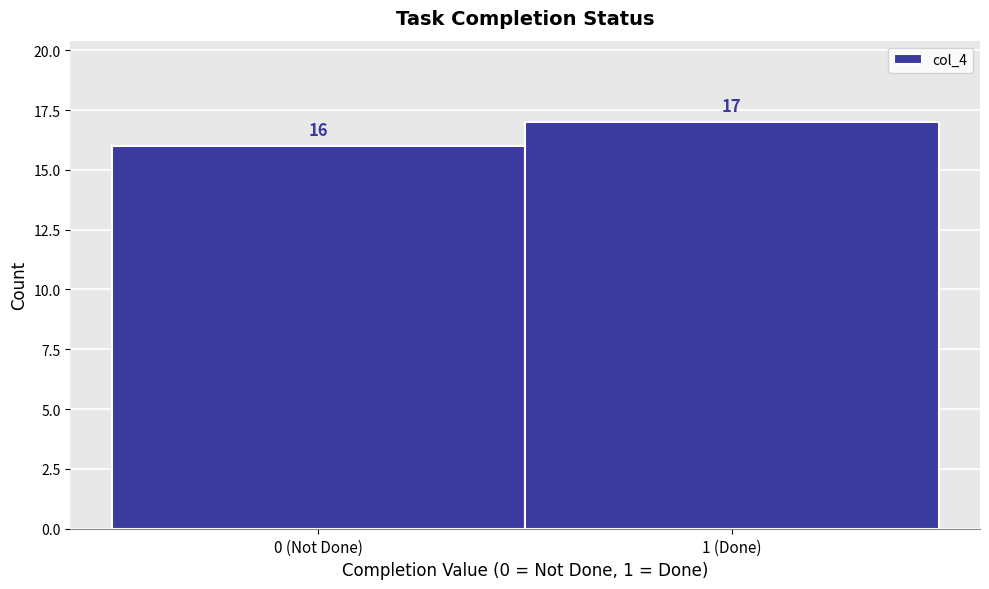

Reading right to left, what are all the values shown in this chart?

17	16